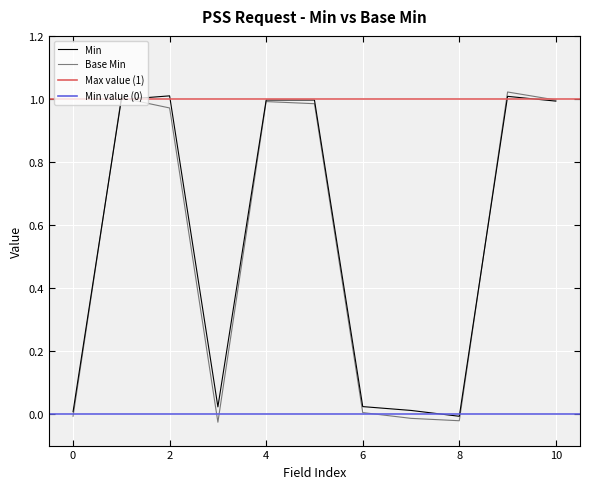

The value of Base Min at 10 is 1.0. True or false?

True